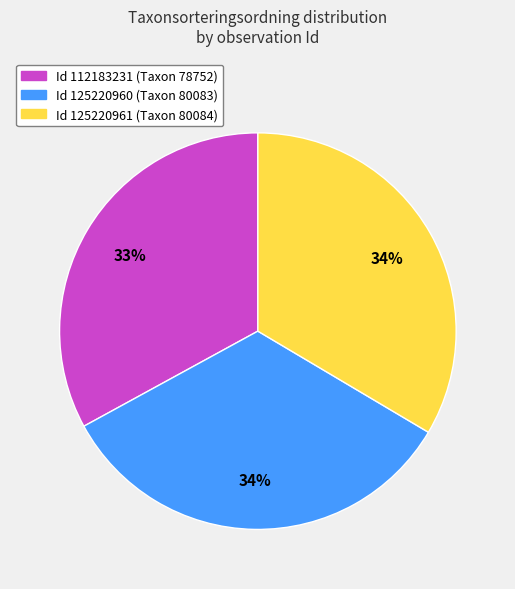

Count the number of slices in the pie.

3